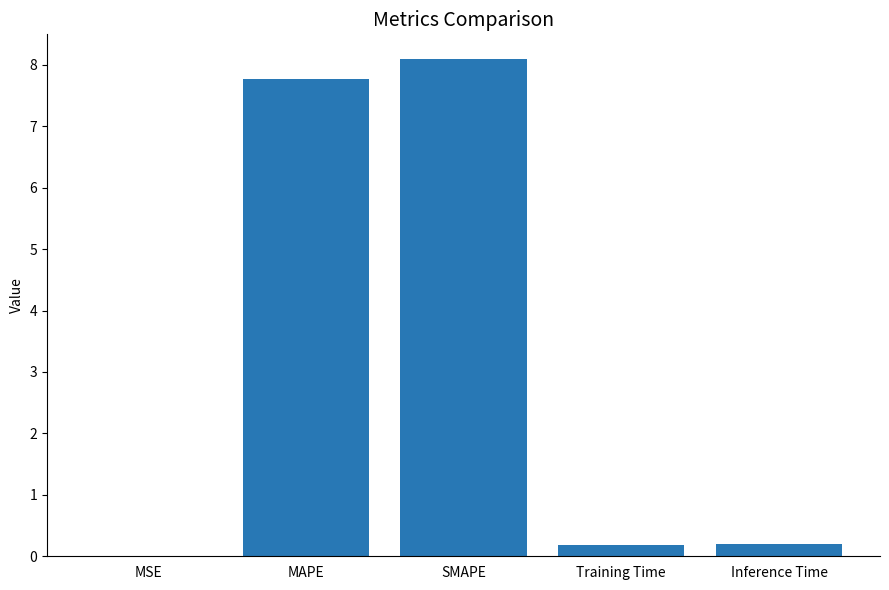

What value does the data have at MAPE?

7.8